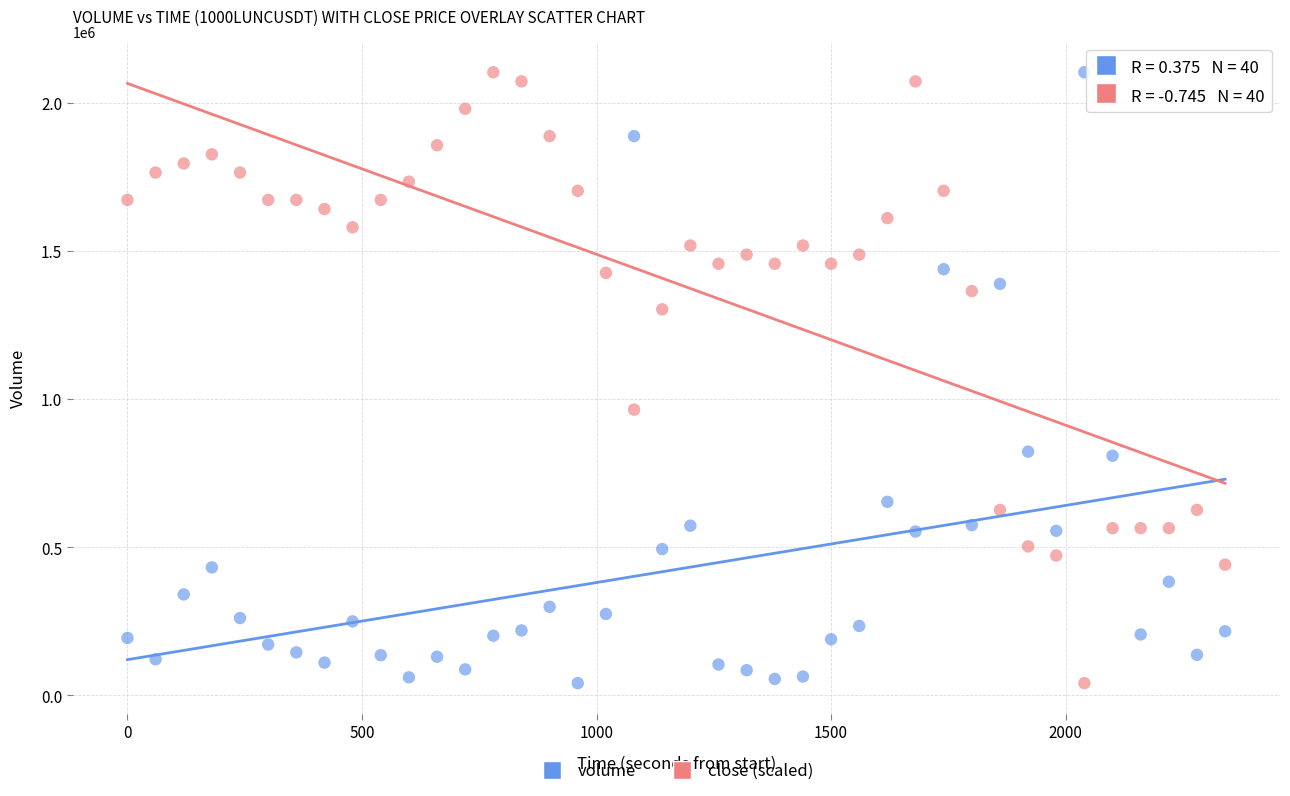

What is the X range (max minus min) for the scatter plot?

2340.0